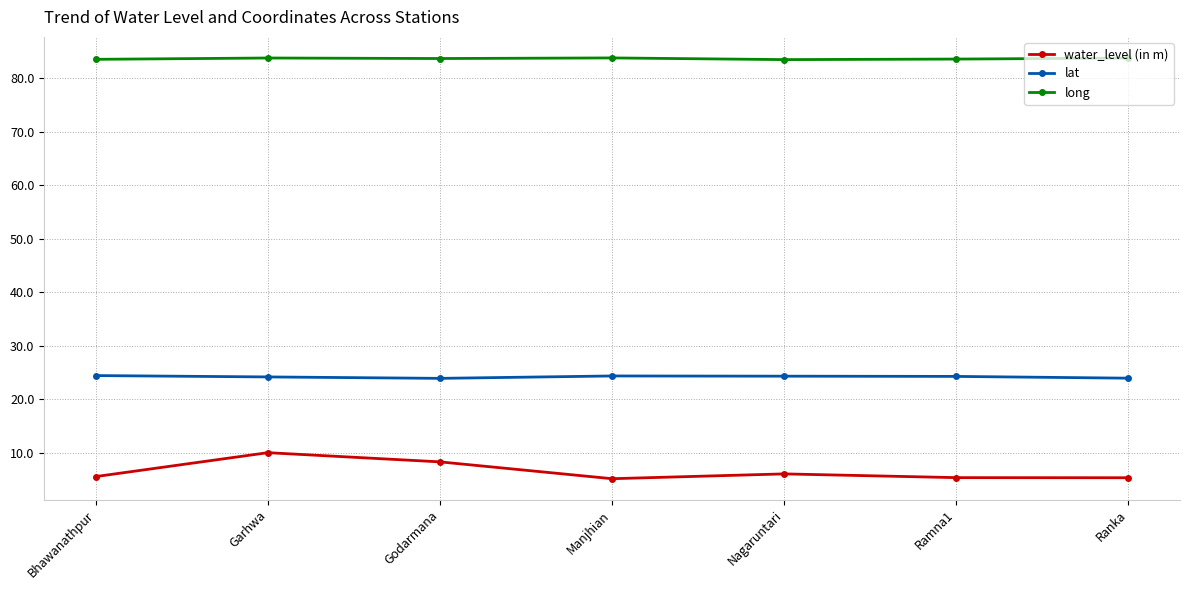

True or false: long has a value of 83.8 at Ranka.

True